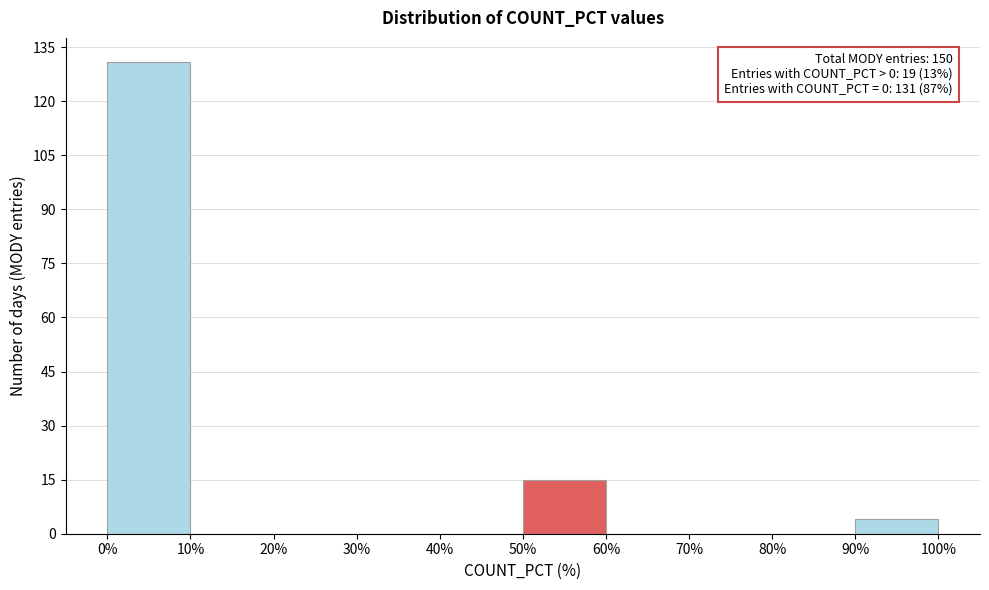

Over which range of the x-axis is the bar tallest?

0% to 10%